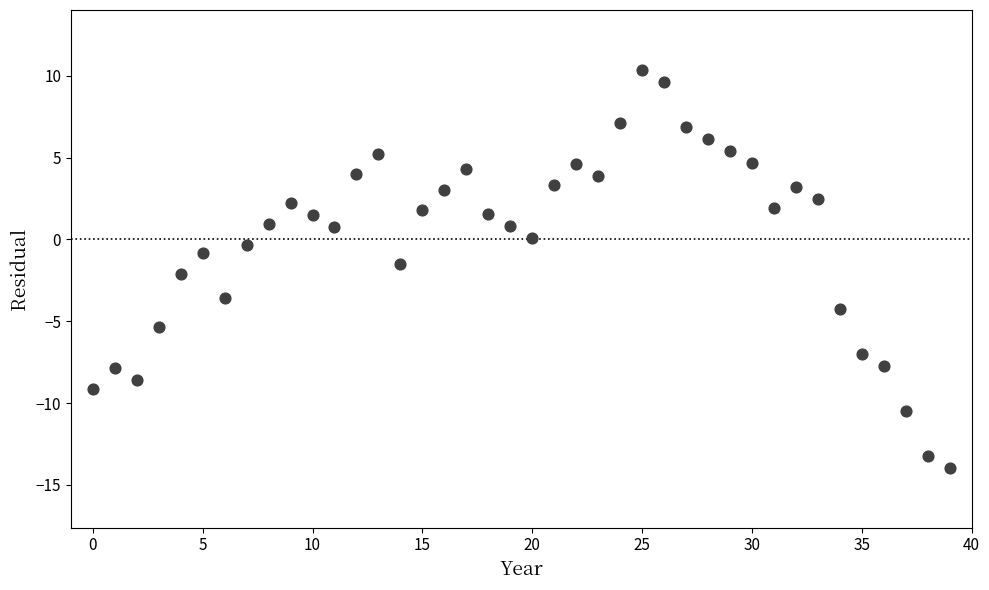

What is the range of Y values (max minus min)?

24.4